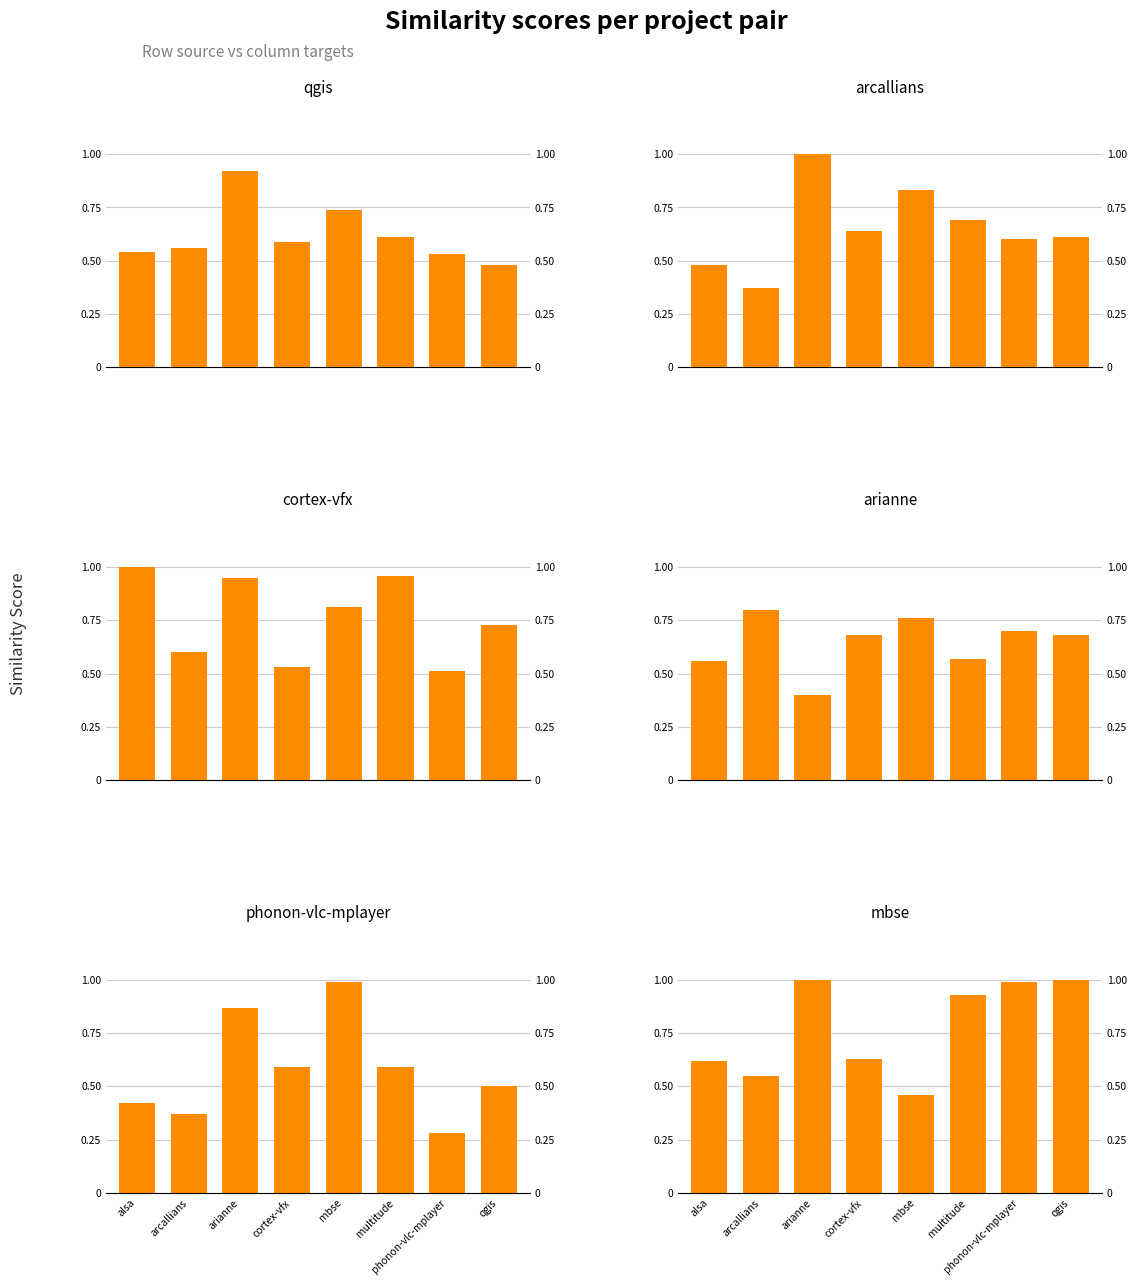

What is the average value of the qgis.csv series?

0.6